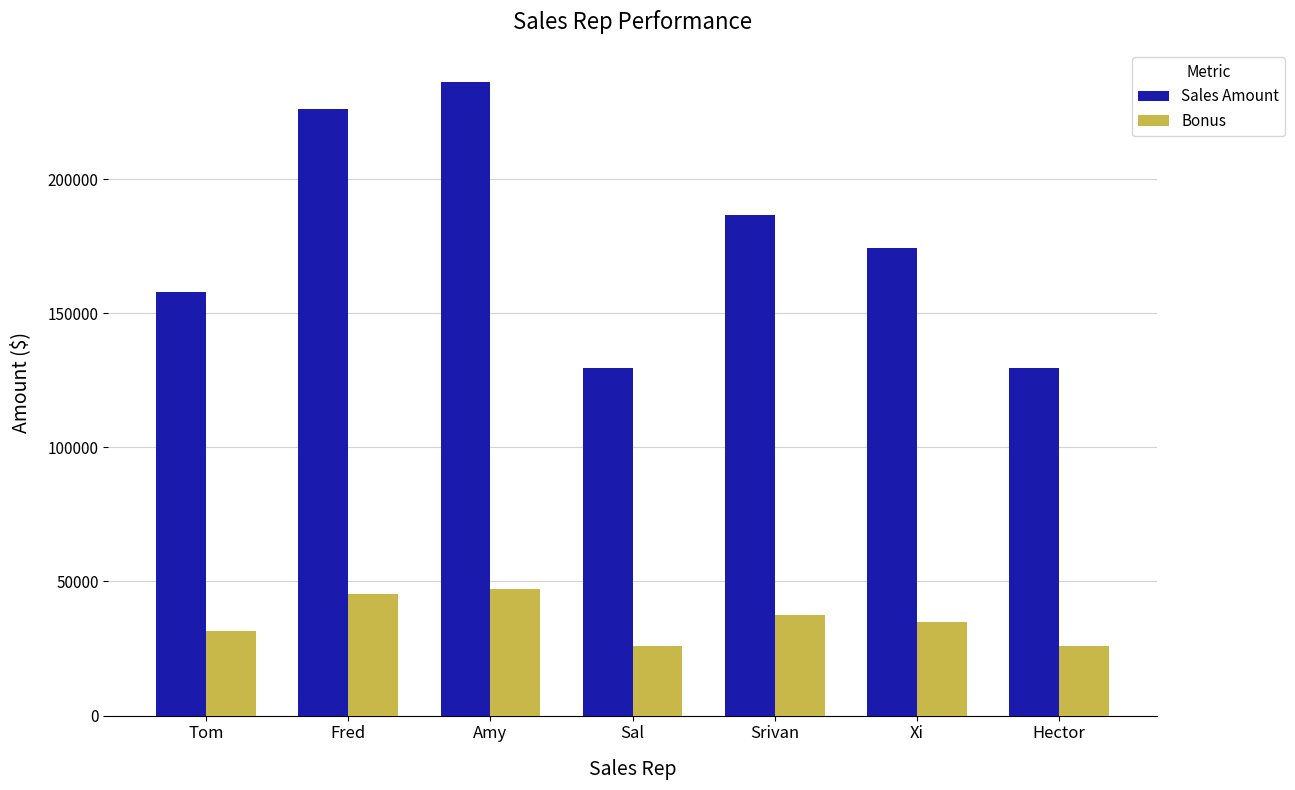

What is the difference between the highest and lowest values at Sal?

103740.8